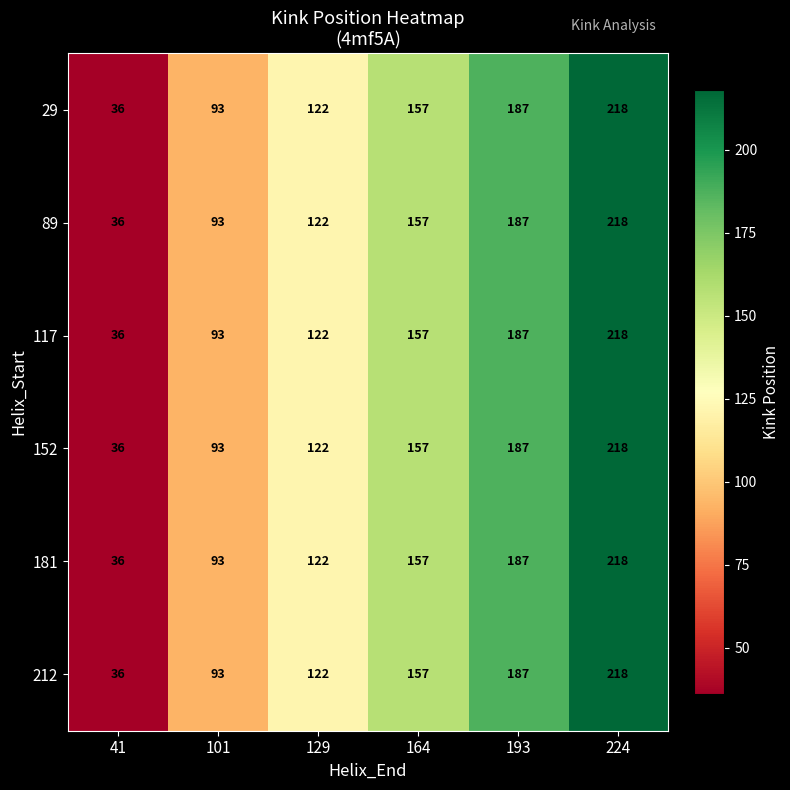

Rank the categories by 212 value from lowest to highest.

41, 101, 129, 164, 193, 224